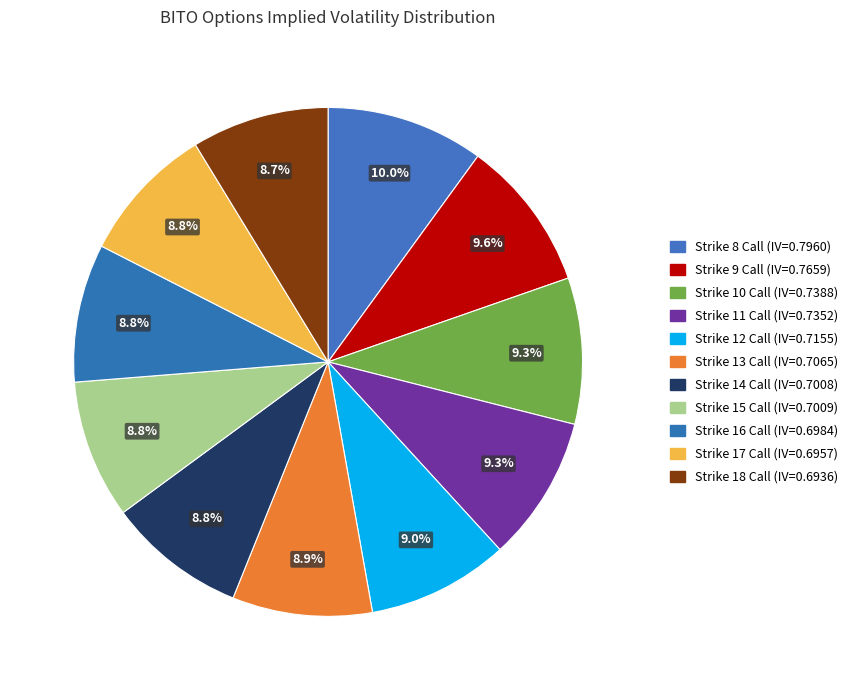

How many slices are in this pie chart?

11